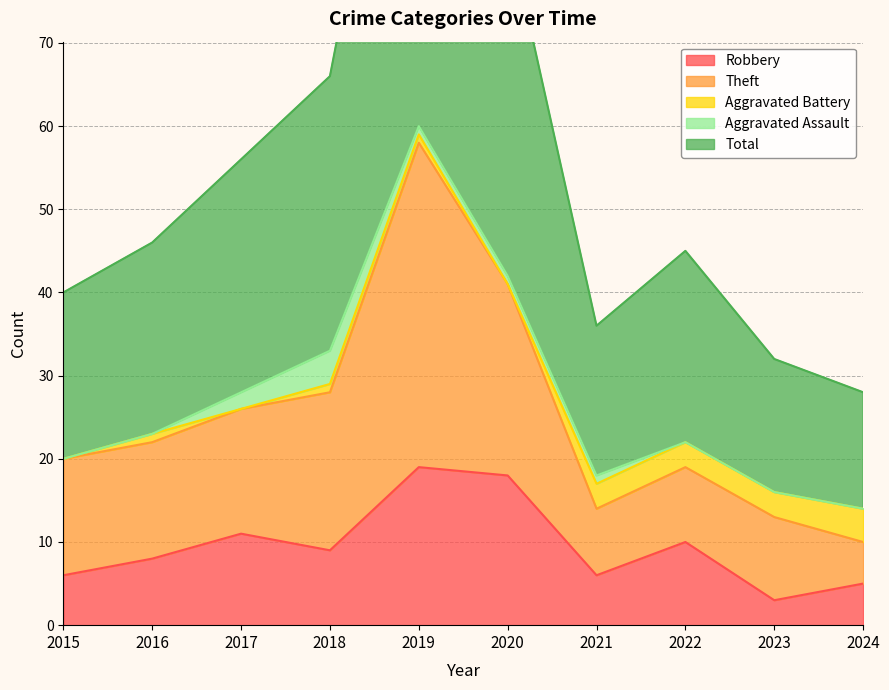

At which label does Total first exceed 46?

2017